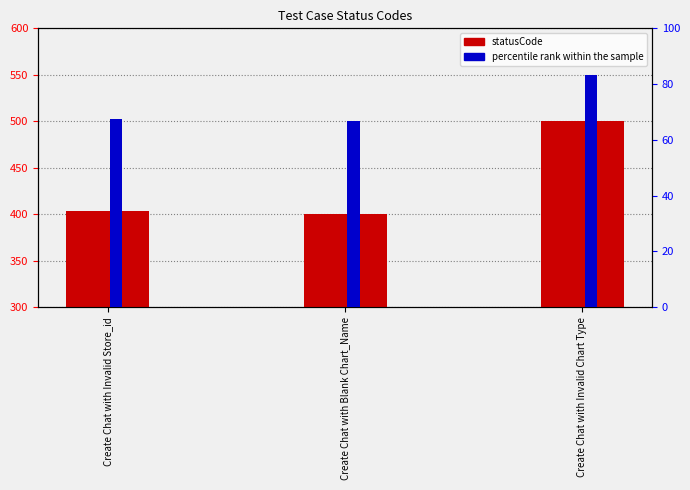

The statusCode series shows 213.2 at Create Chat with Invalid Store_id. True or false?

False